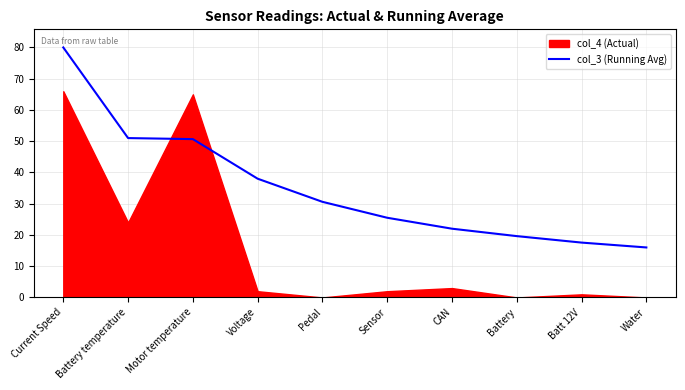

What is the label of the 9th point from the left?

Batt 12V